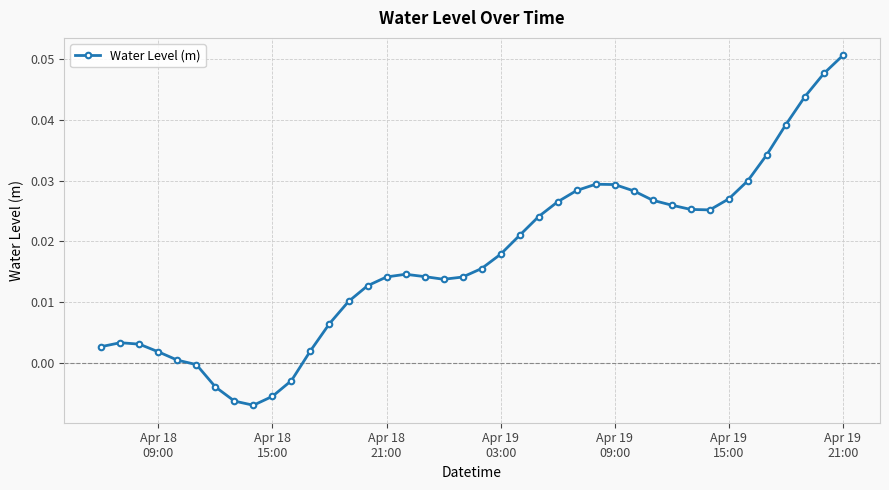

What is the sum of all values?

0.7